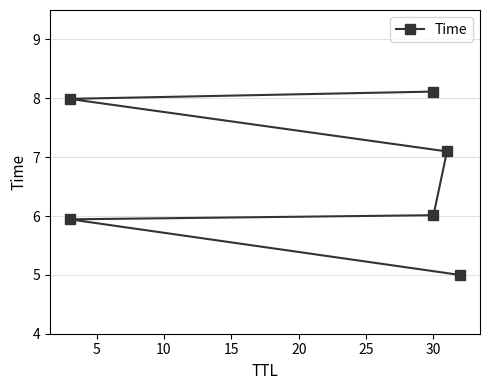

How many data points are less than 7?

3